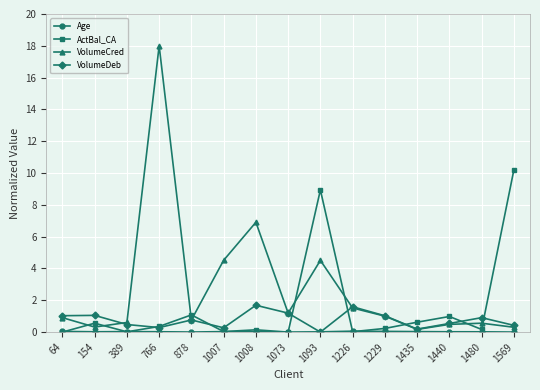

What is the spread (max minus min) of values at 1073?

1.2